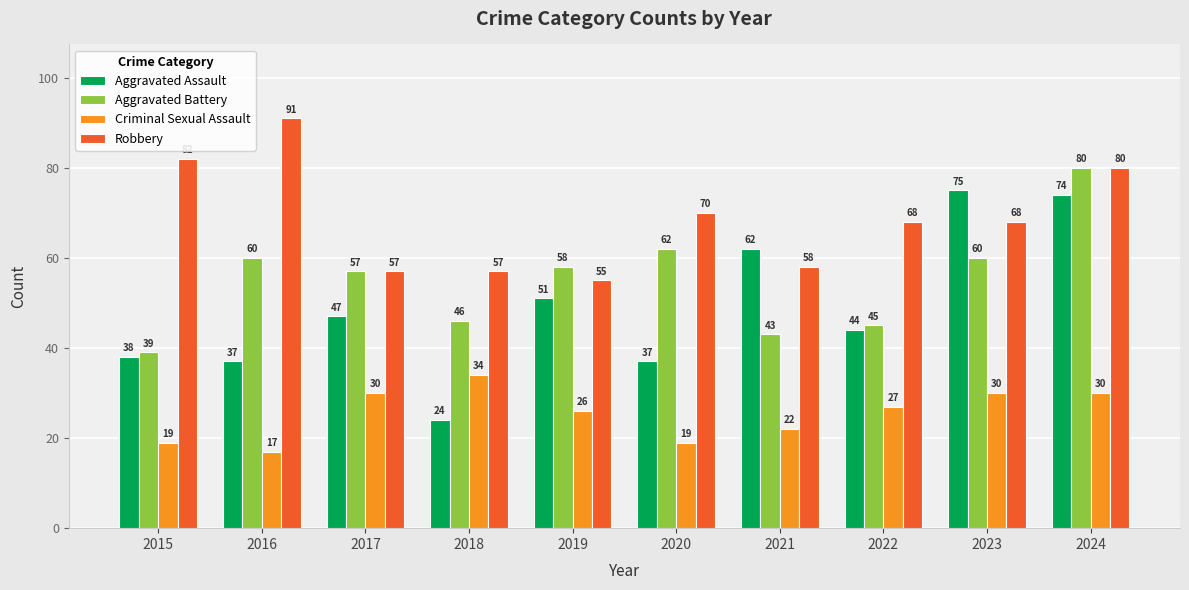

Is it true that Aggravated Assault equals 51 at 2016?

False